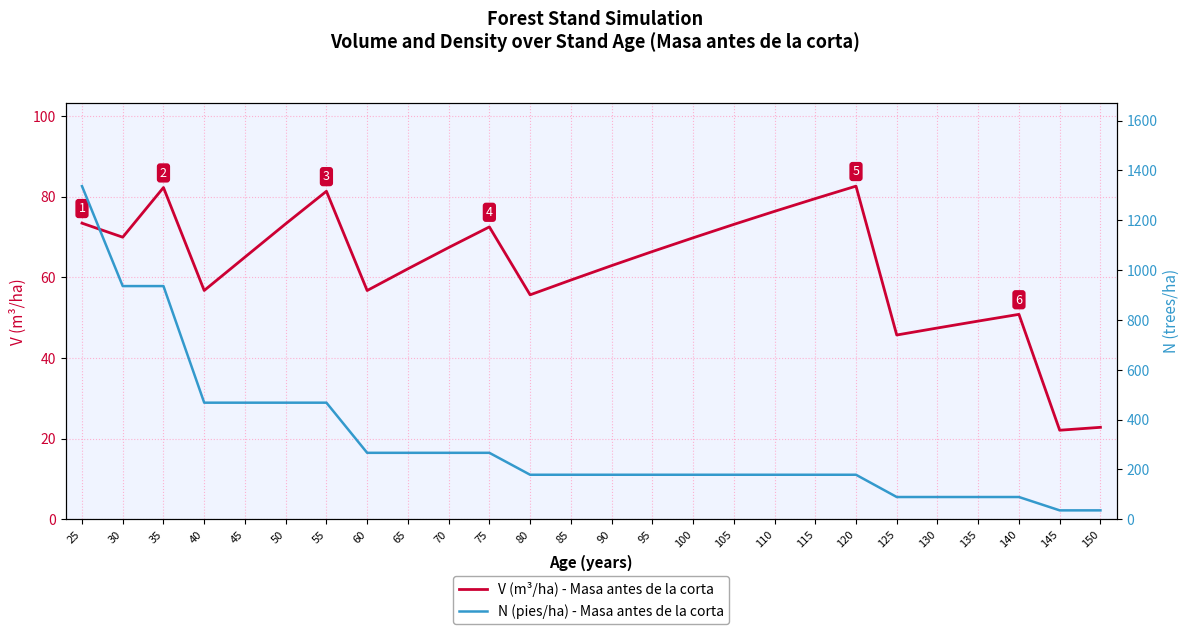

At which category does V (m³/ha) - Masa antes de la corta reach its first local valley?

30